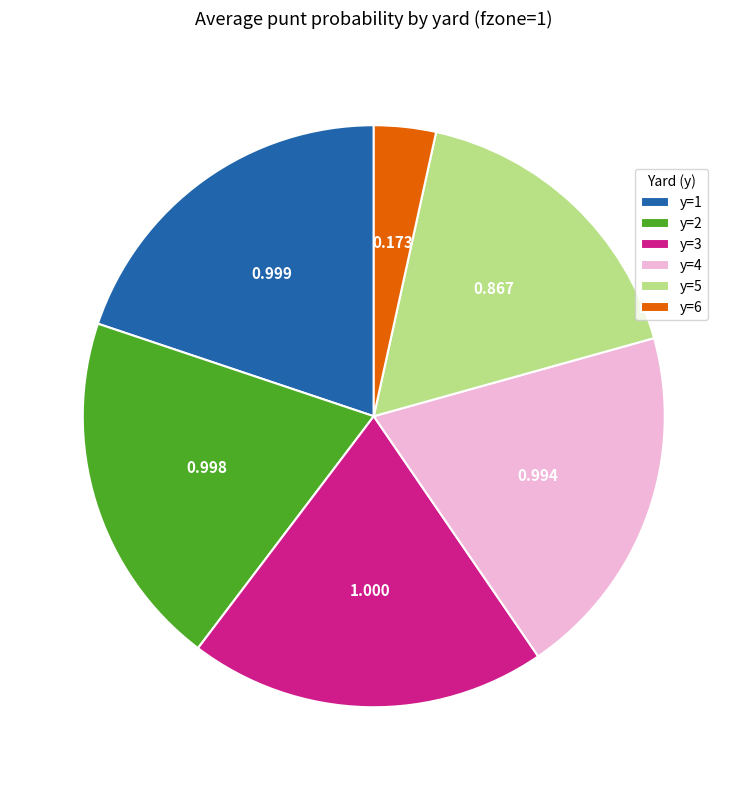

The y=1 slice represents 34% of the pie. True or false?

False